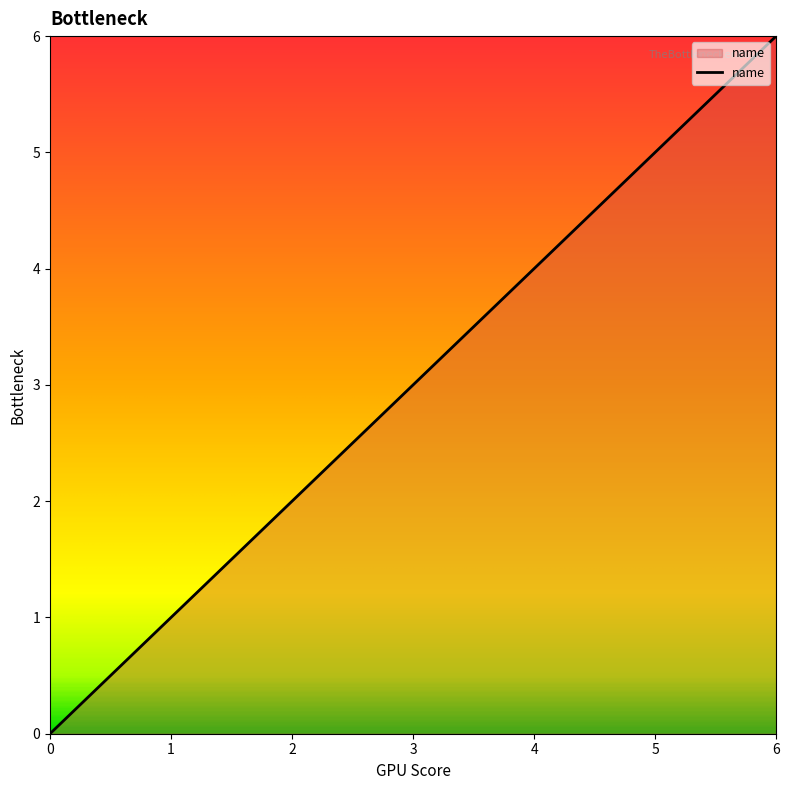

The value at 0 is 2. True or false?

False